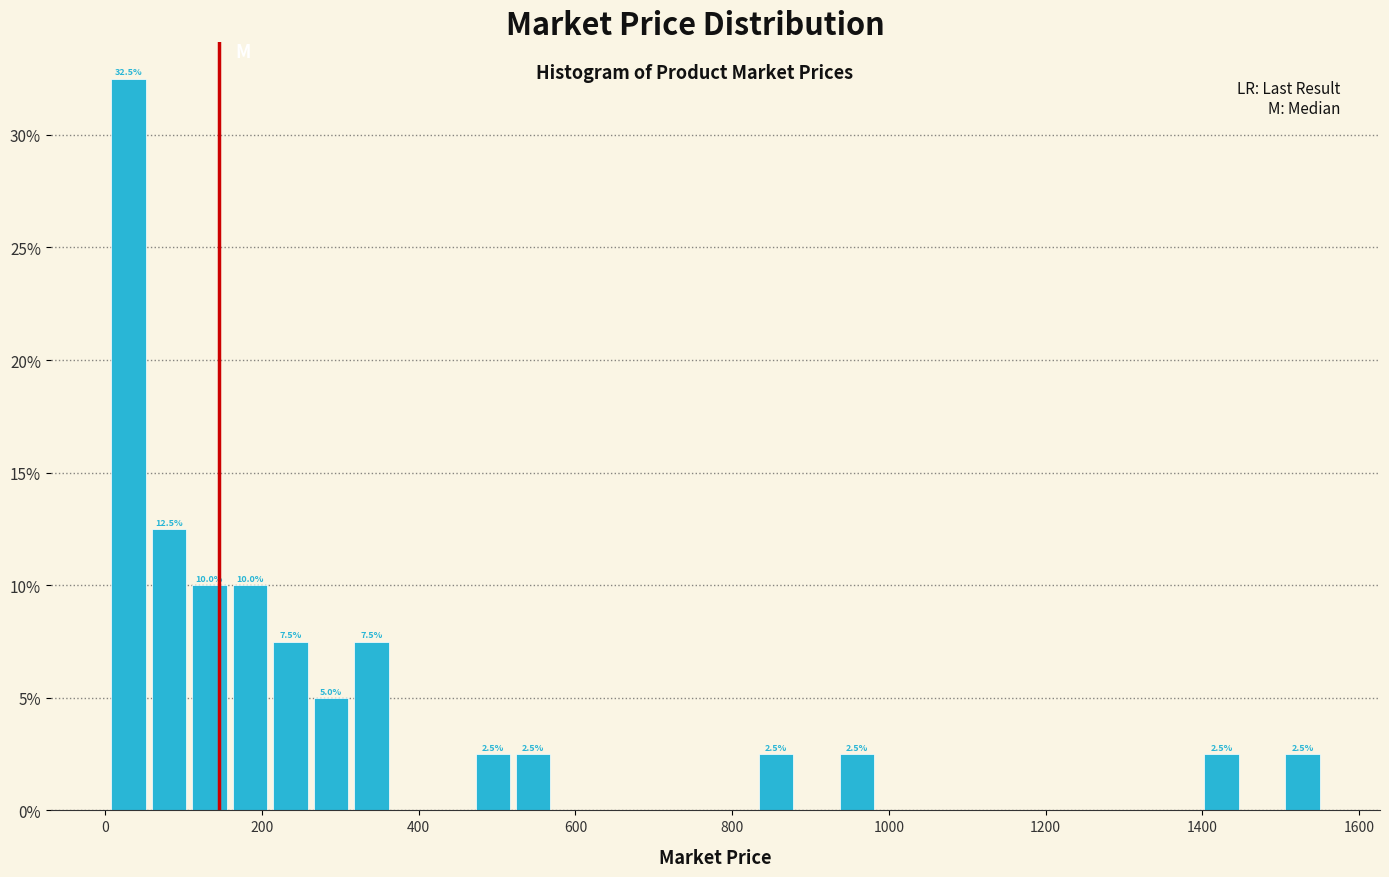

Read against the x-axis, roughly where is the centre of the tallest bar?

20